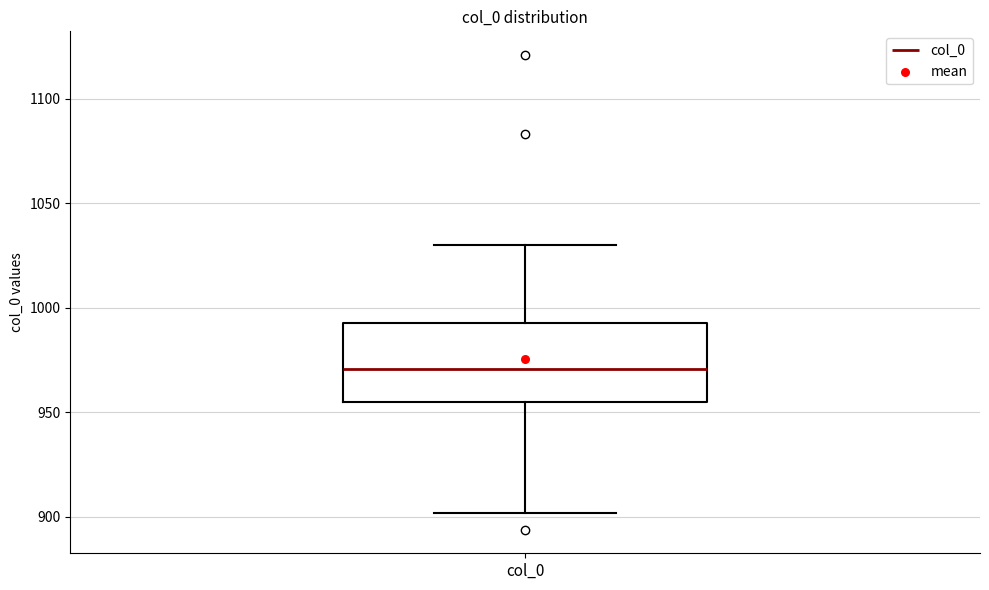

Read this box plot against the y-axis: the position of the median line, the range covered by the box, and the ends of both whiskers. The values are not printed on the chart, so give them approximately, as read against the axis.

median 970, box 955 to 995, whiskers 900 to 1030